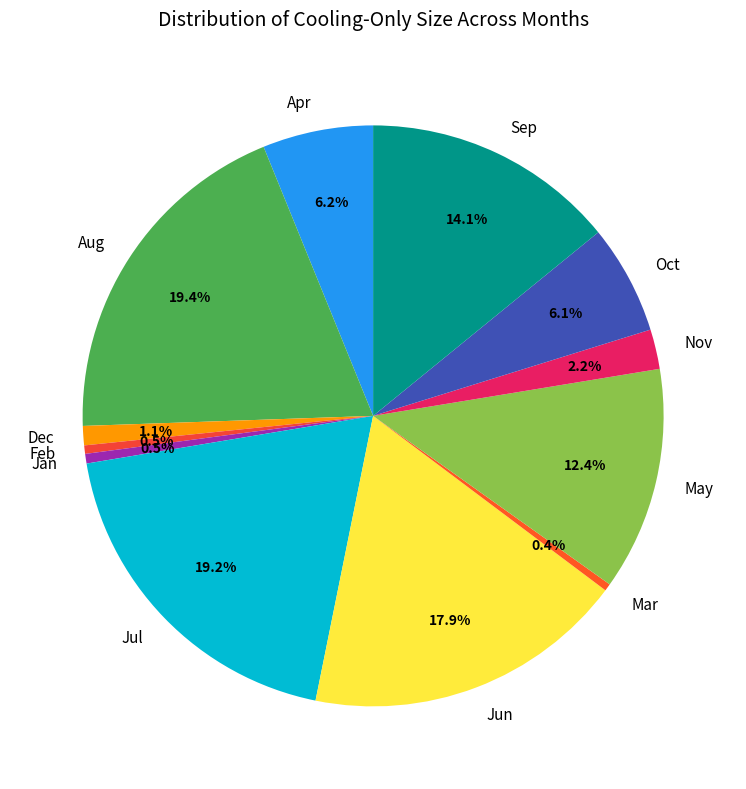

Do Oct and Jan together represent more than half of the pie?

No